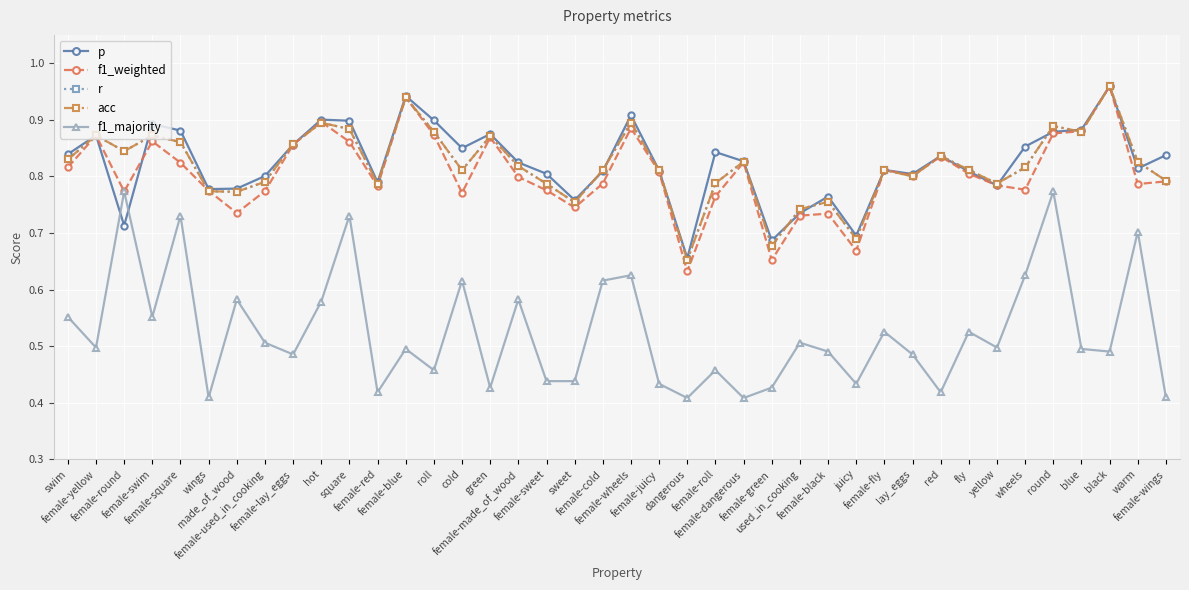

Does the chart have visible grid lines?

Yes